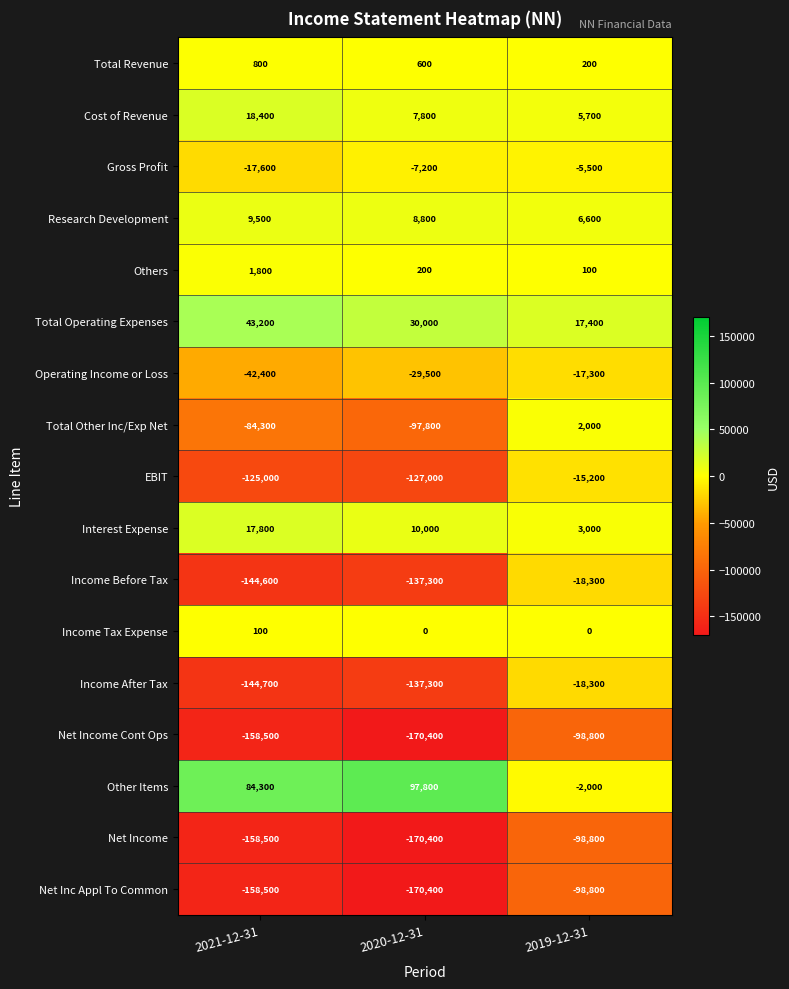

Rank the categories by Interest Expense value from highest to lowest.

2021-12-31, 2020-12-31, 2019-12-31